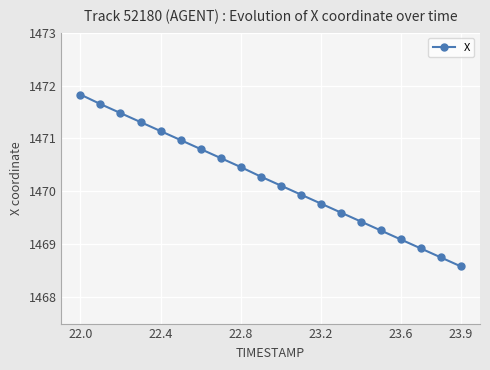

How many data points are above 1470?

11